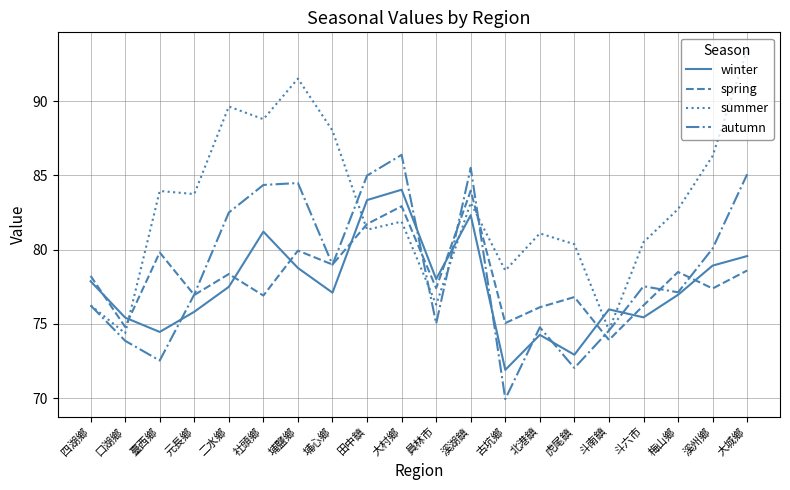

At which label does autumn reach its peak?

大村鄉